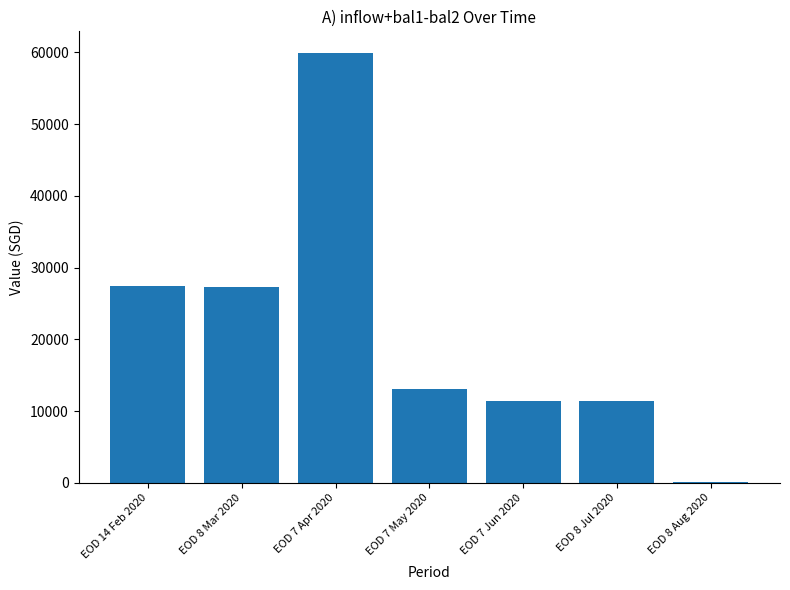

What is the maximum value shown in the chart?

59936.5